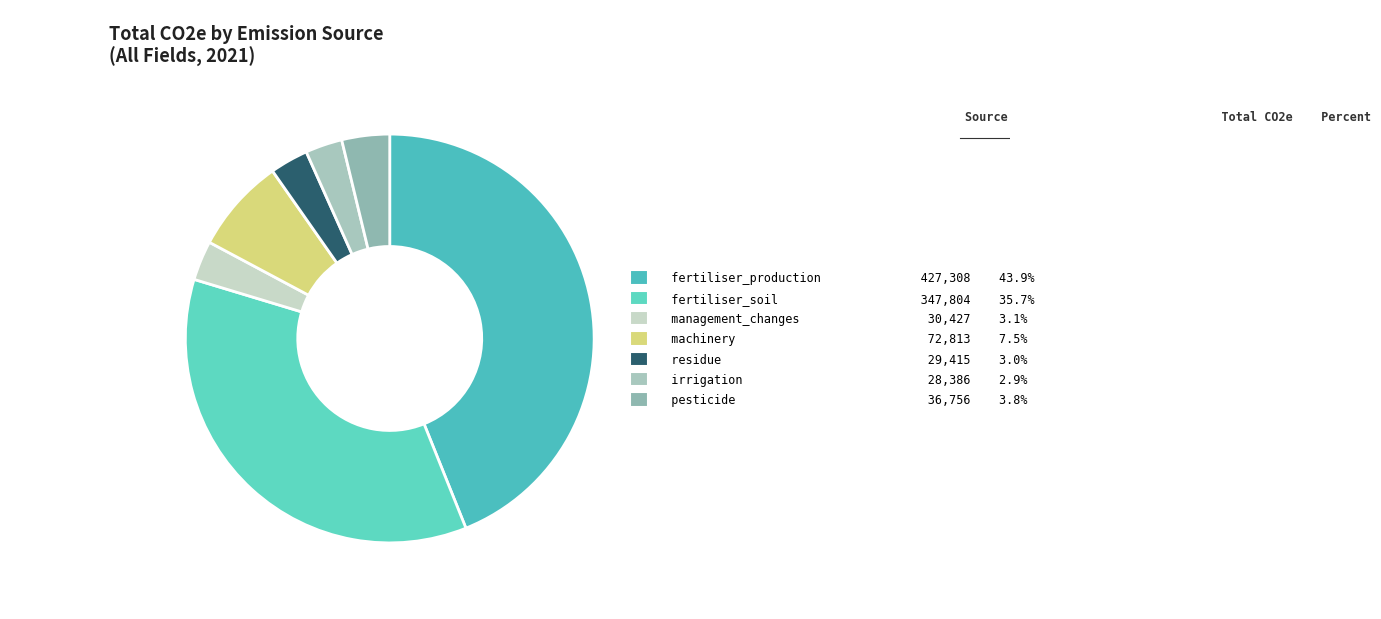

How many slices are in this pie chart?

7